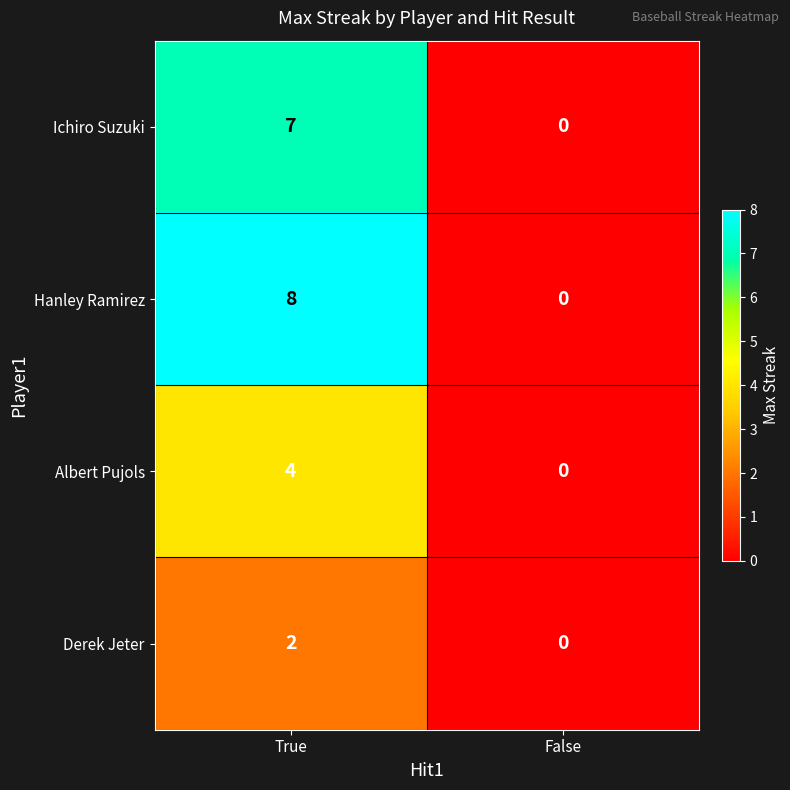

Rank the series by their average value, from highest to lowest.

Hanley Ramirez, Ichiro Suzuki, Albert Pujols, Derek Jeter